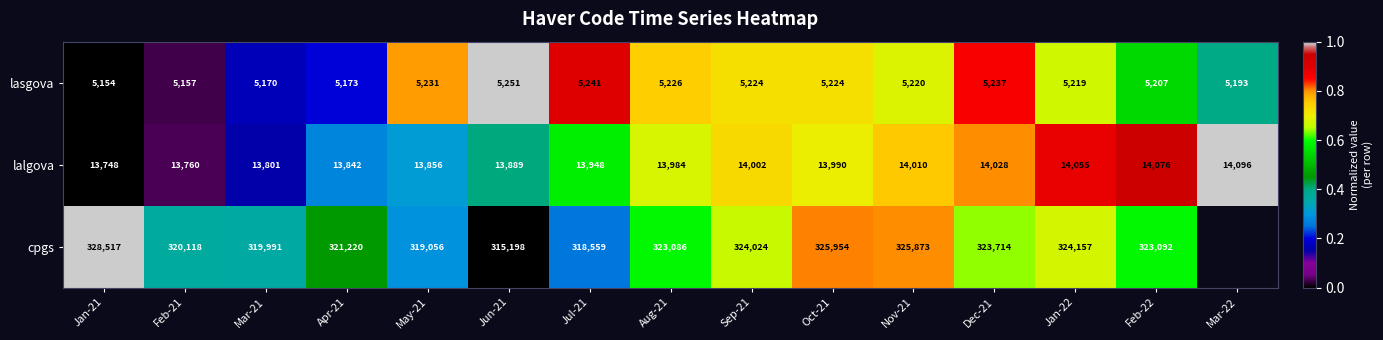

What is the sum of all lalgova values?

209085